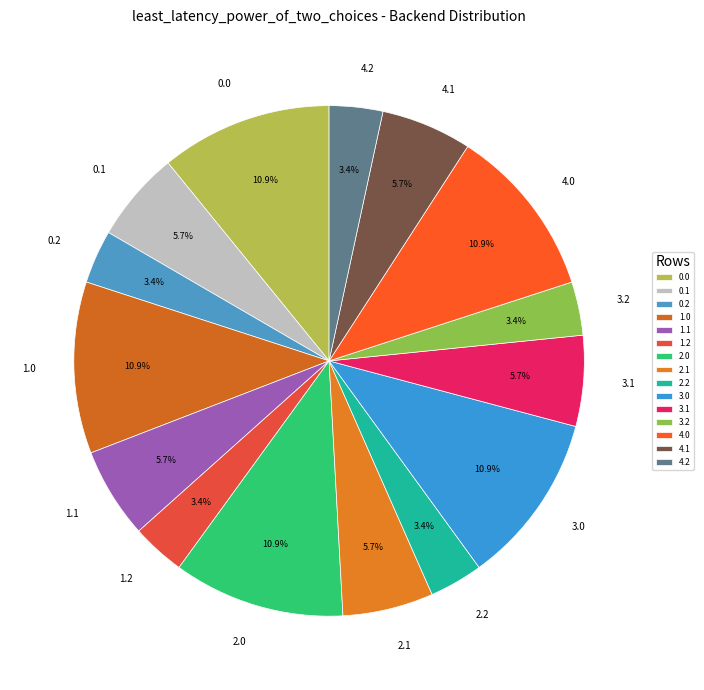

To the nearest percent, what is the combined percentage of 1.1 and 0.2?

9%